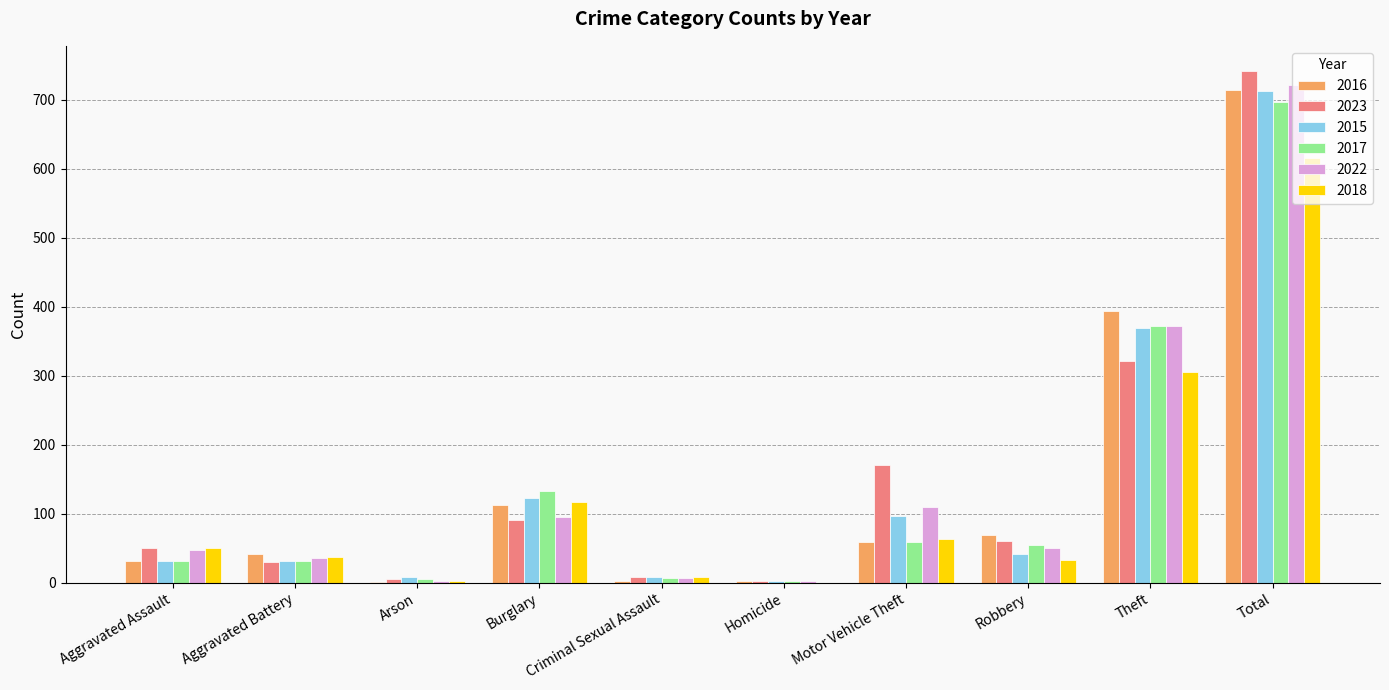

Are the bars grouped side by side (vs. stacked)?

Yes